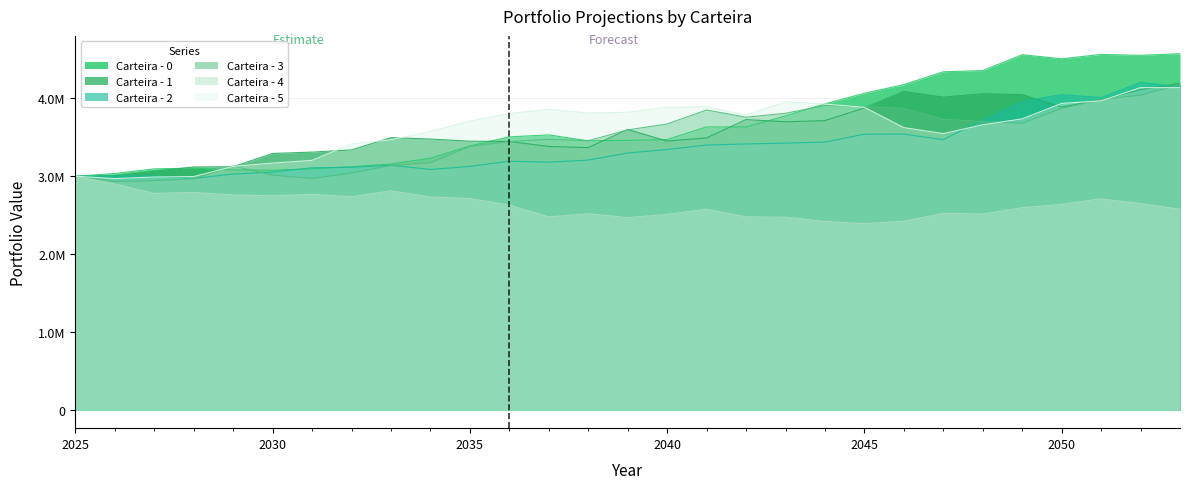

The value of Carteira - 0 at 2032-12-31 is 4125060.8. True or false?

False